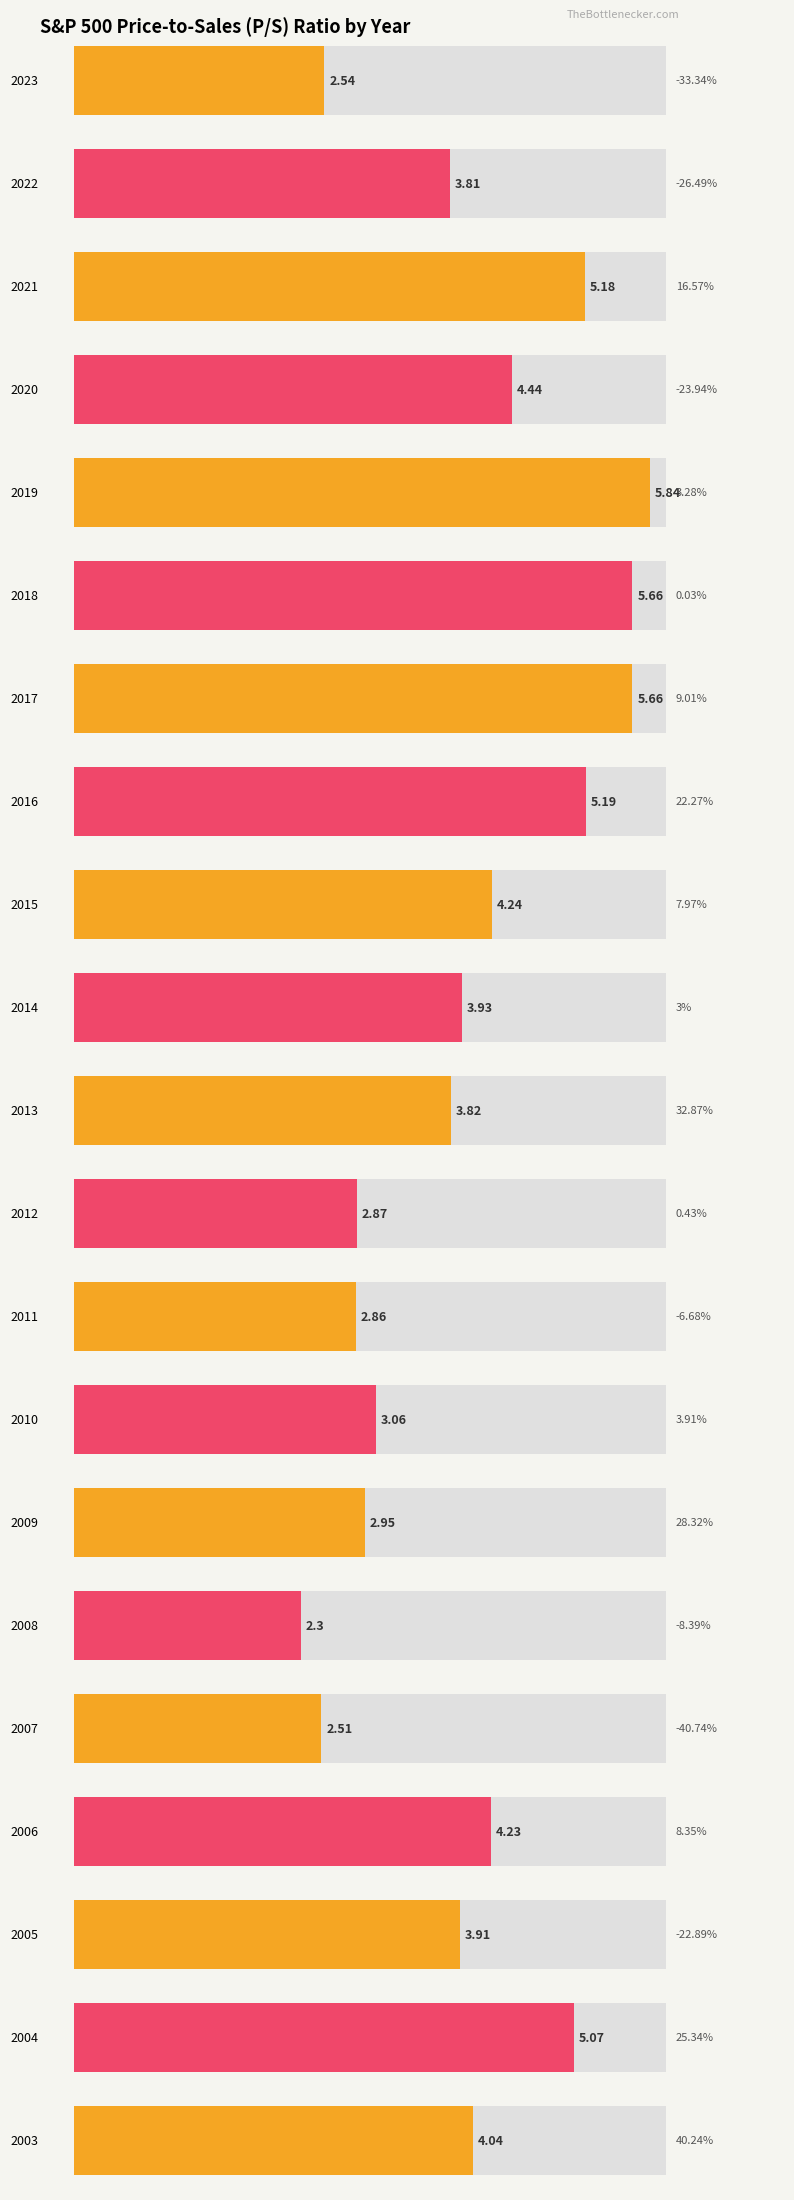

Which category has the highest value across all series?

2019